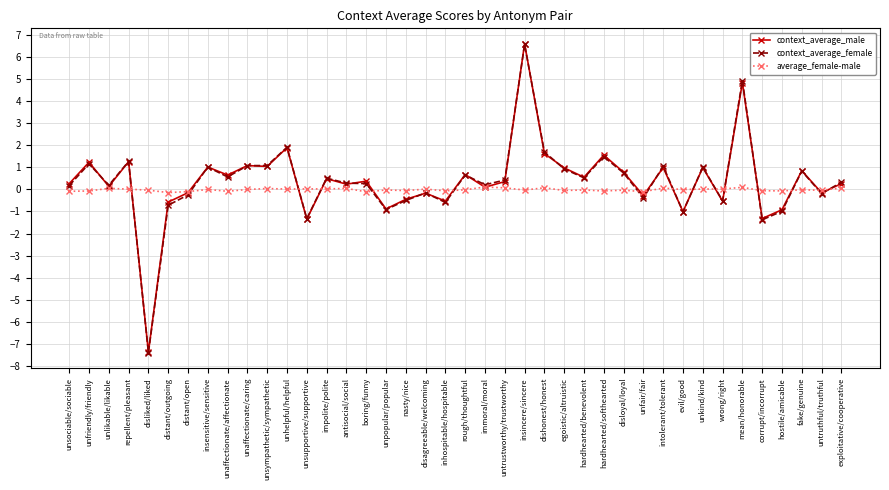

What is the sum of the context_average_female values at unfriendly/friendly and rough/thoughtful?

1.8